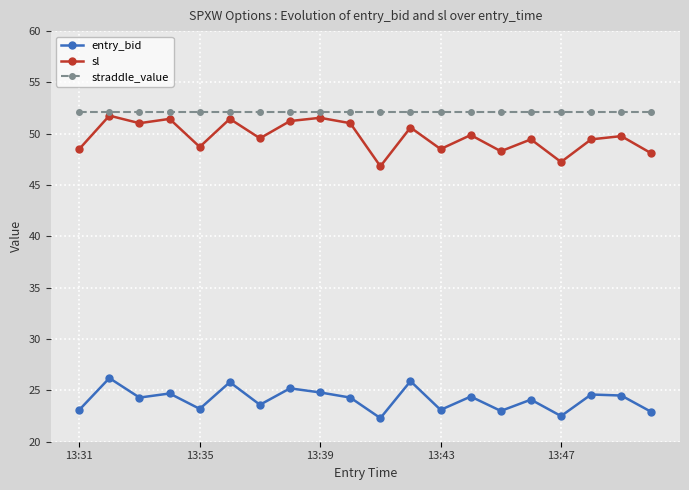

What is the minimum value shown in the chart?

22.3